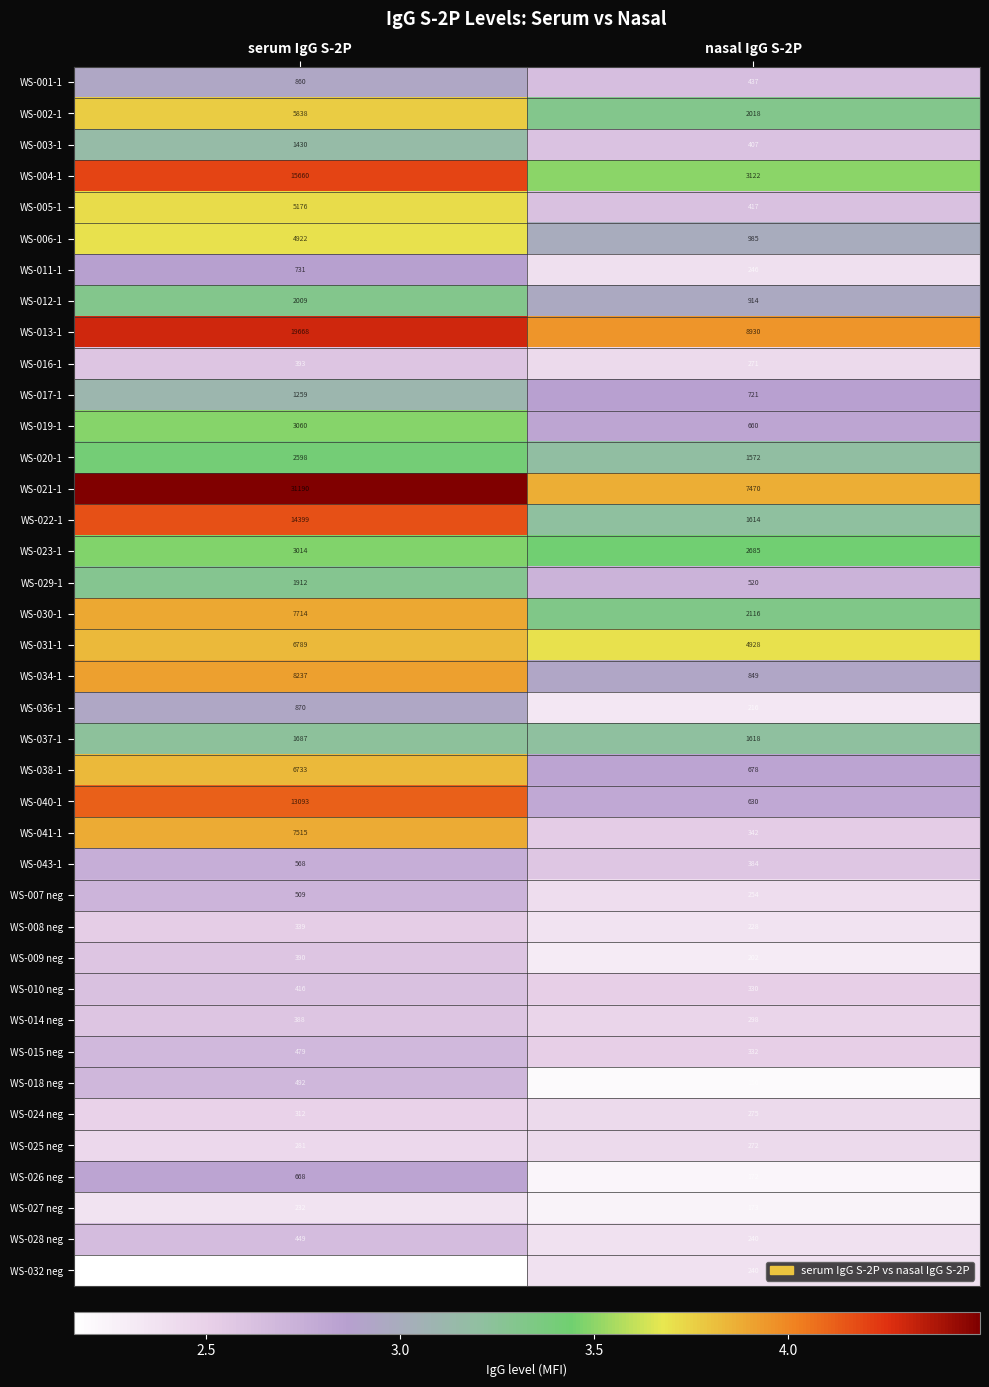

What is the average value of the WS-002-1 series?

3928